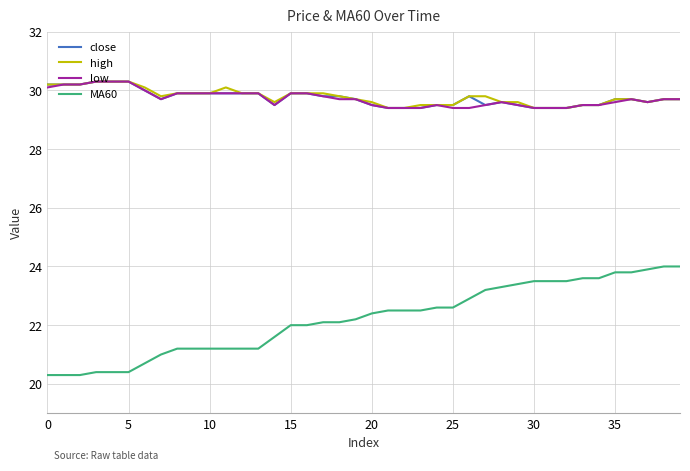

What is the maximum value for MA60?

24.0